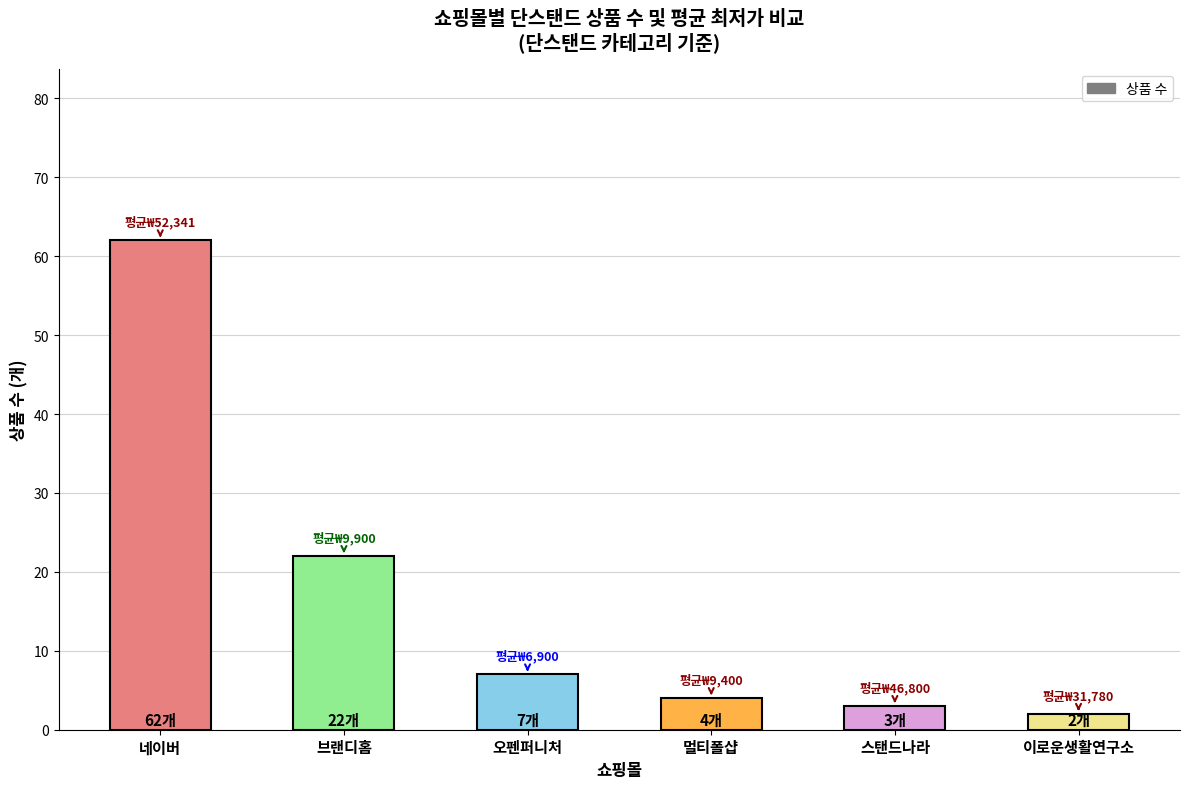

Reading left to right, extract all data points from this chart.

네이버=62	브랜디홈=22	오펜퍼니처=7	멀티폴샵=4	스탠드나라=3	이로운생활연구소=2